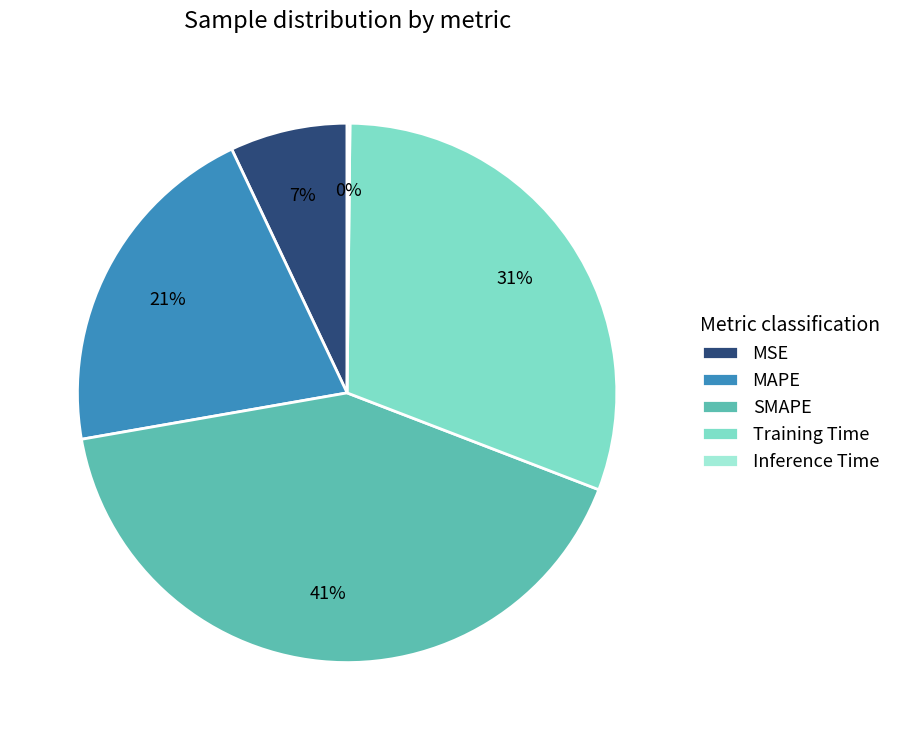

What is the largest slice in the pie chart?

SMAPE